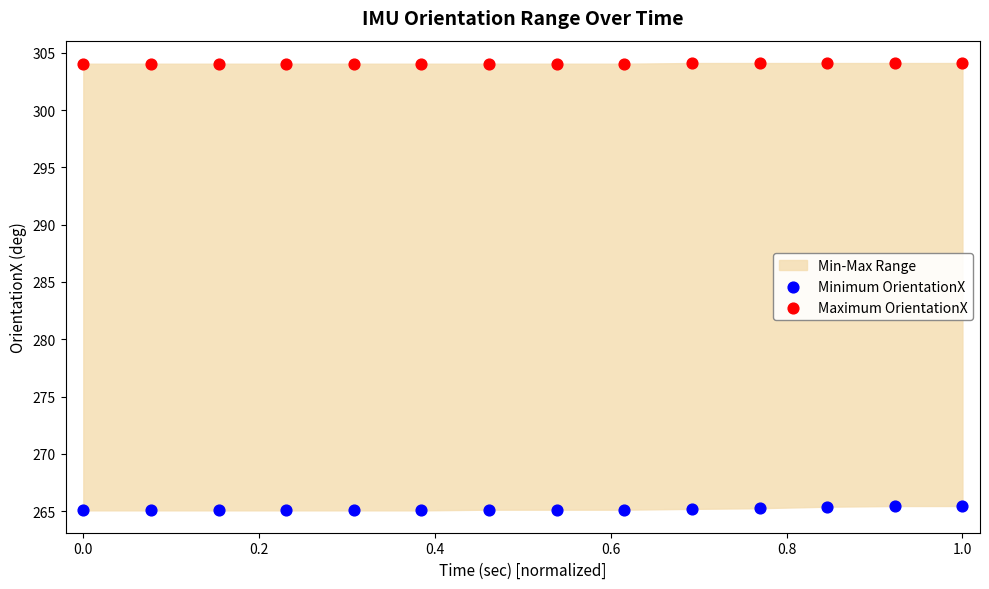

Which series has the widest spread of Y values?

Minimum OrientationX